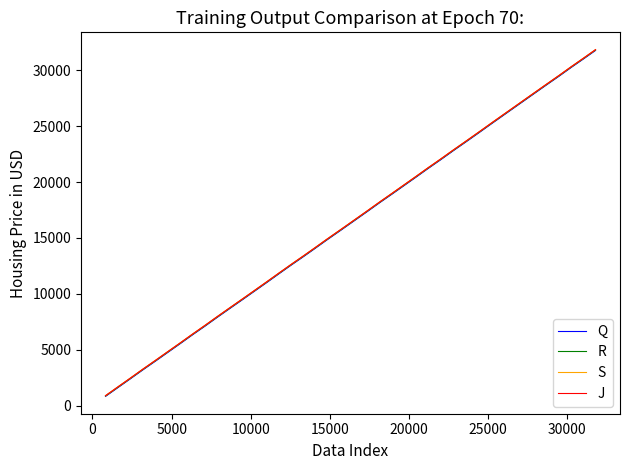

List the series in order of their peak value, highest first.

S, J, R, Q